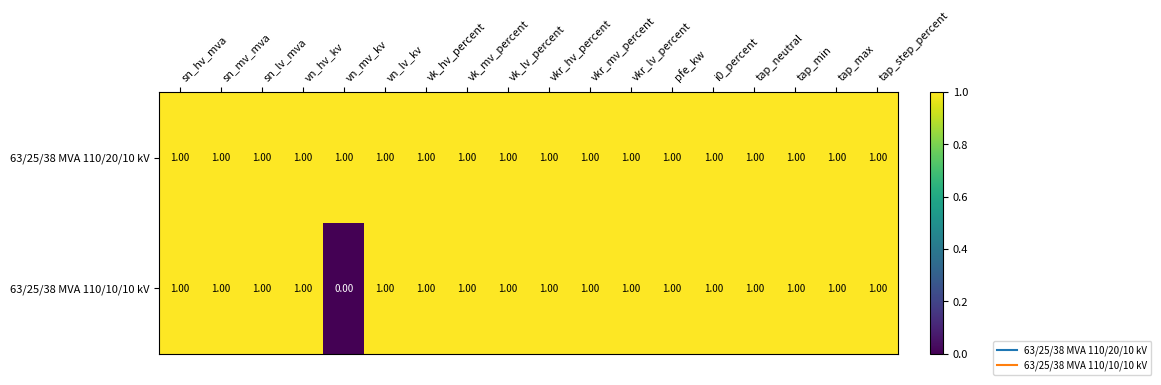

Which series has the largest total across all categories?

63/25/38 MVA 110/20/10 kV